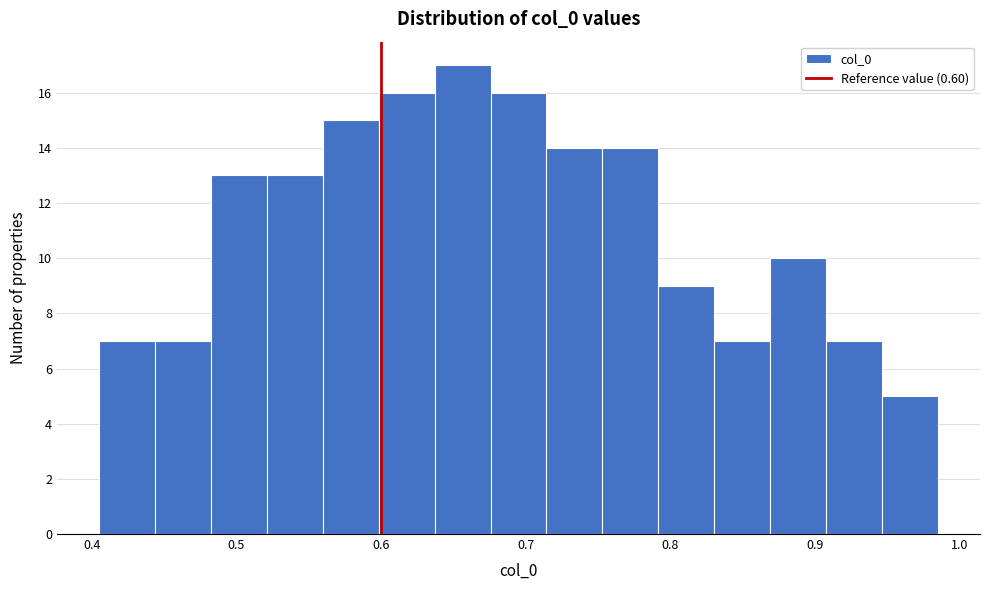

Read against the x-axis, roughly where is the centre of the tallest bar?

0.66